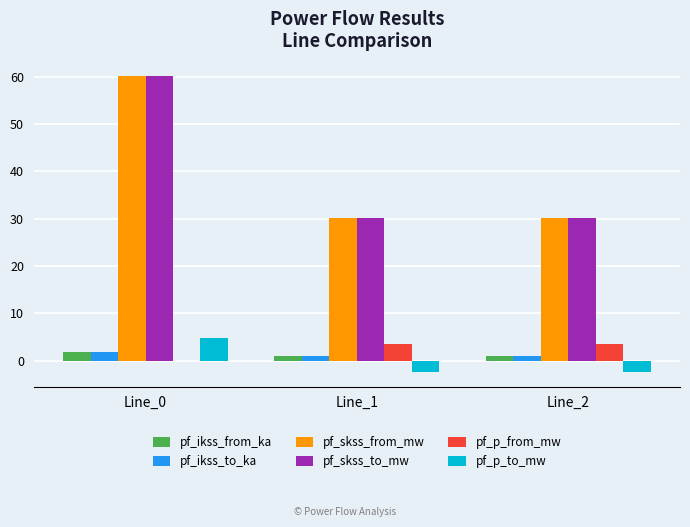

What is the maximum value for pf_p_from_mw?

3.5